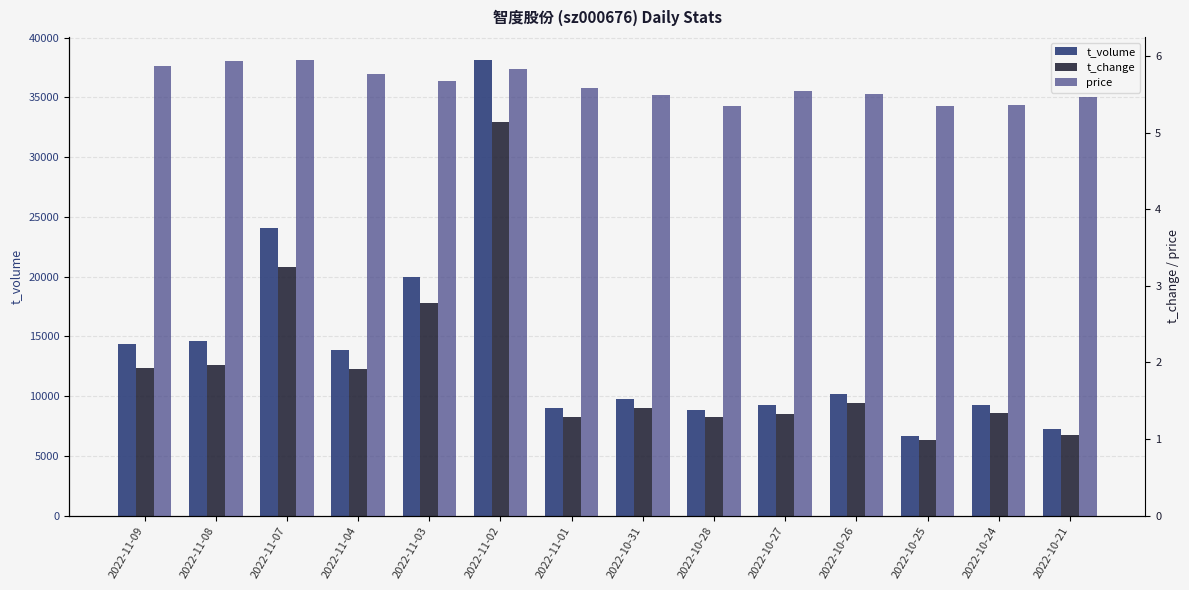

How many series are shown in this chart?

3